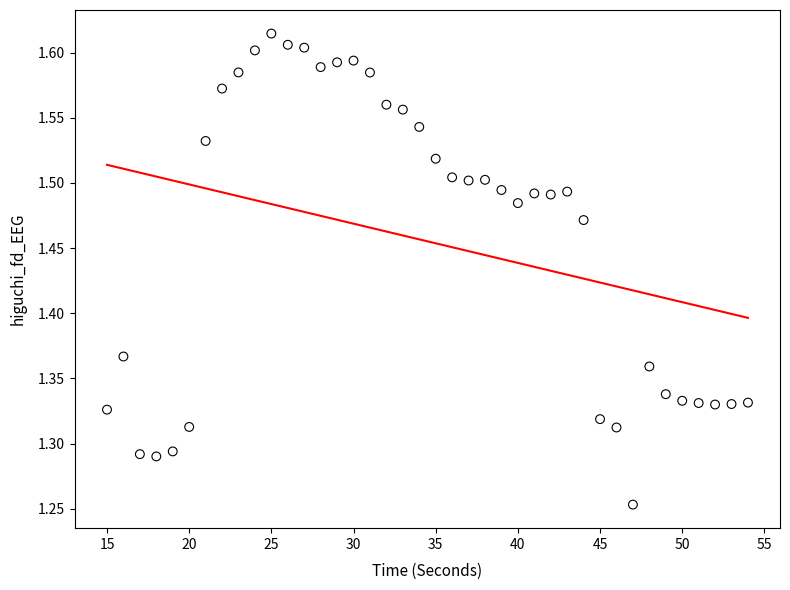

What is the range of Y values (max minus min)?

0.4